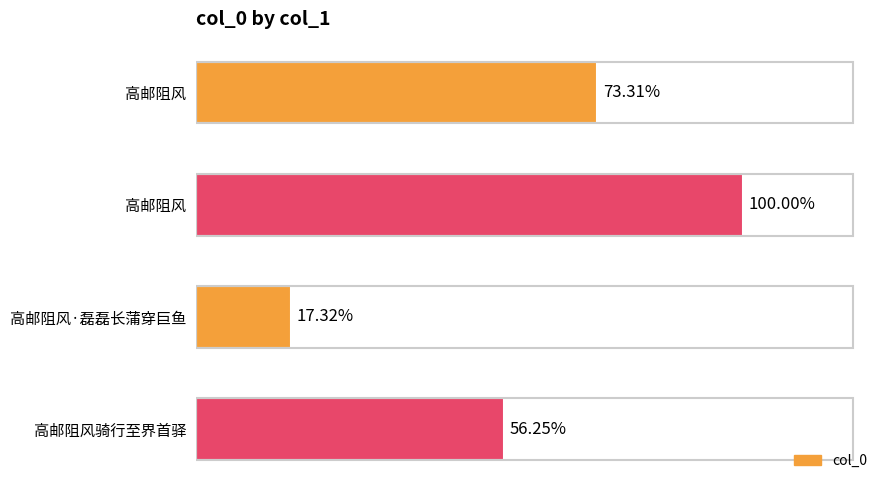

Does the chart contain any negative values?

No